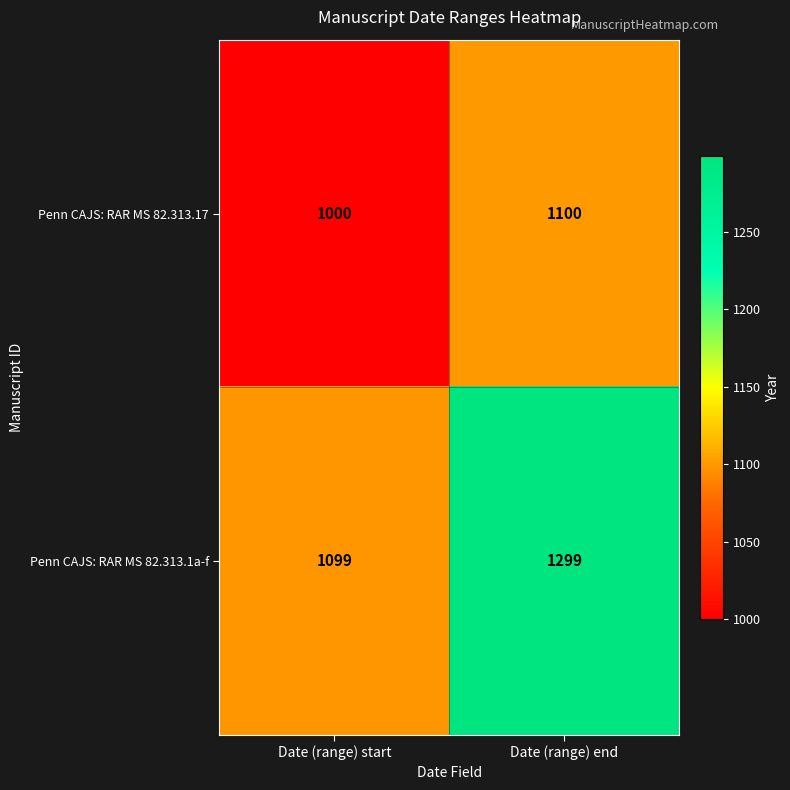

At which category is the sum across all series the highest?

Date (range) end